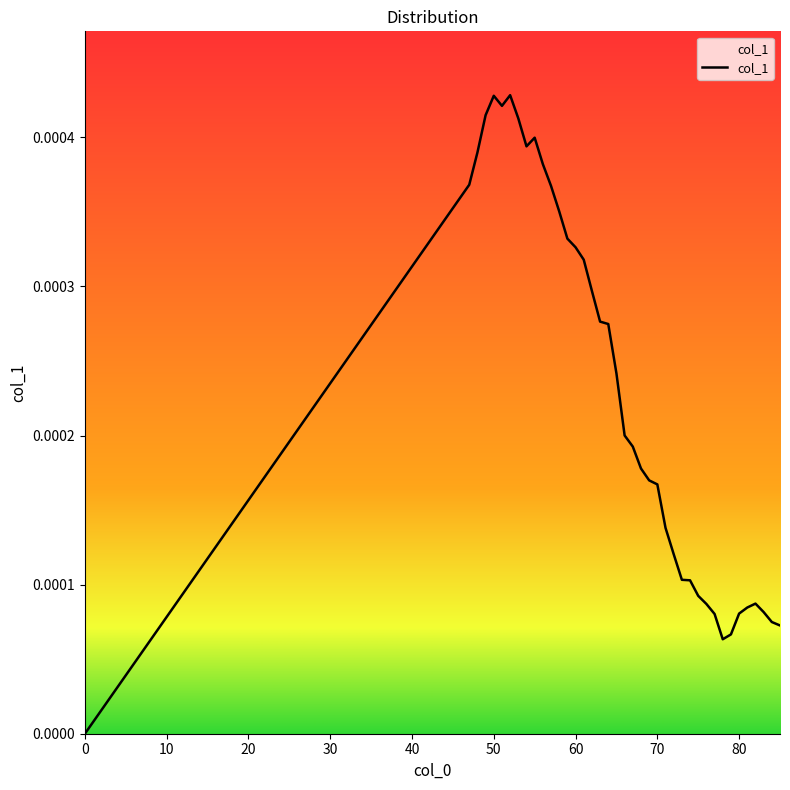

How many lines are shown in the chart?

1